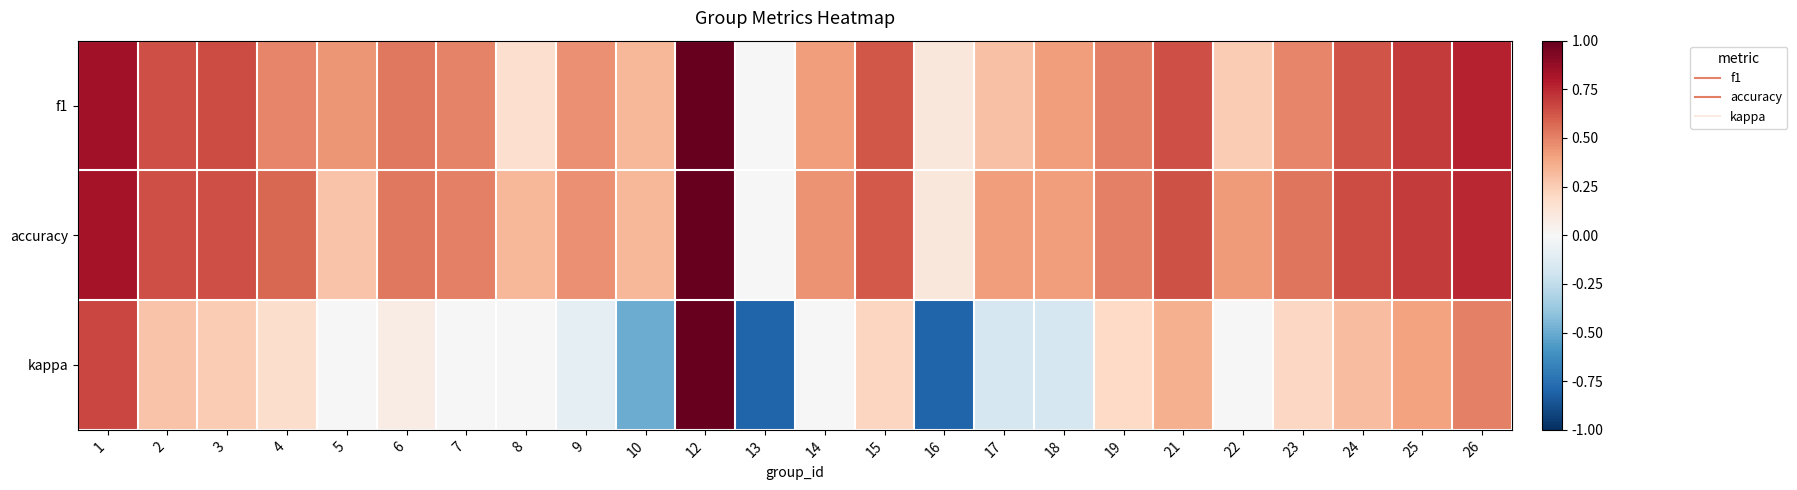

Between 10 and 19, which is larger?

19